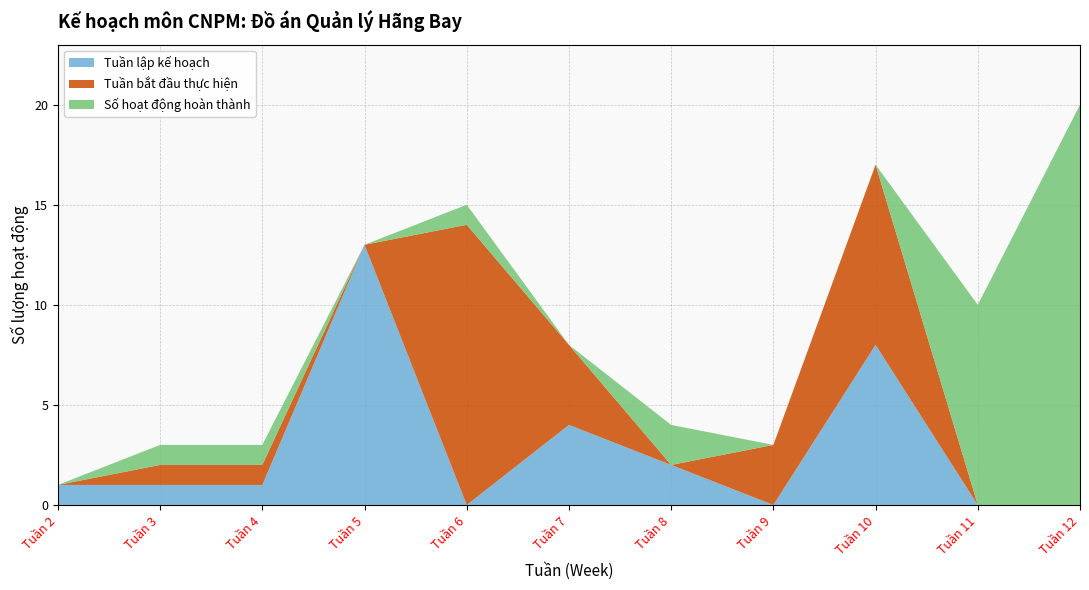

The value of Tuần lập kế hoạch at Tuần 12 is 0. True or false?

True